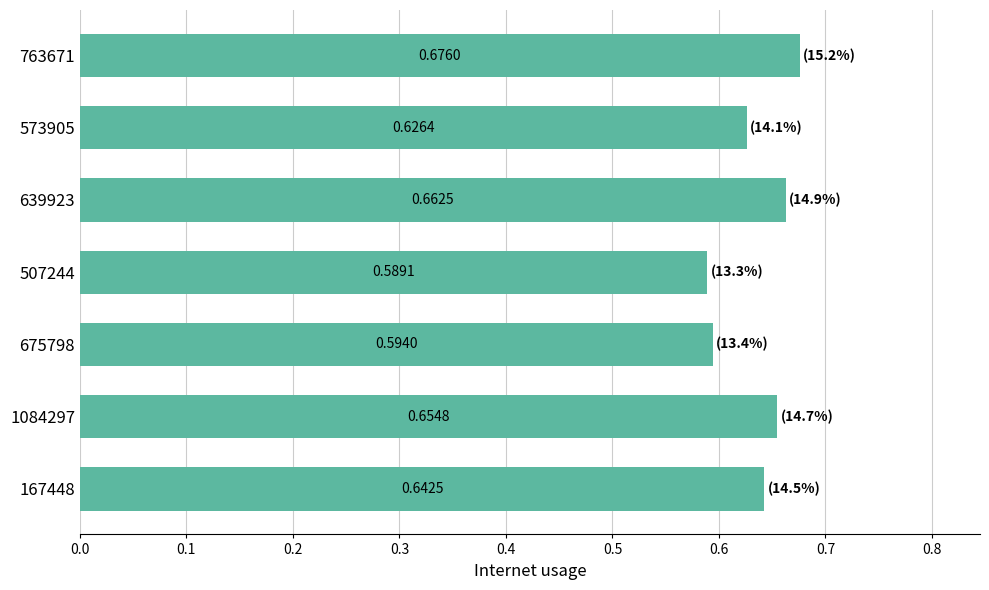

Count the values in the range 0 to 1.

7